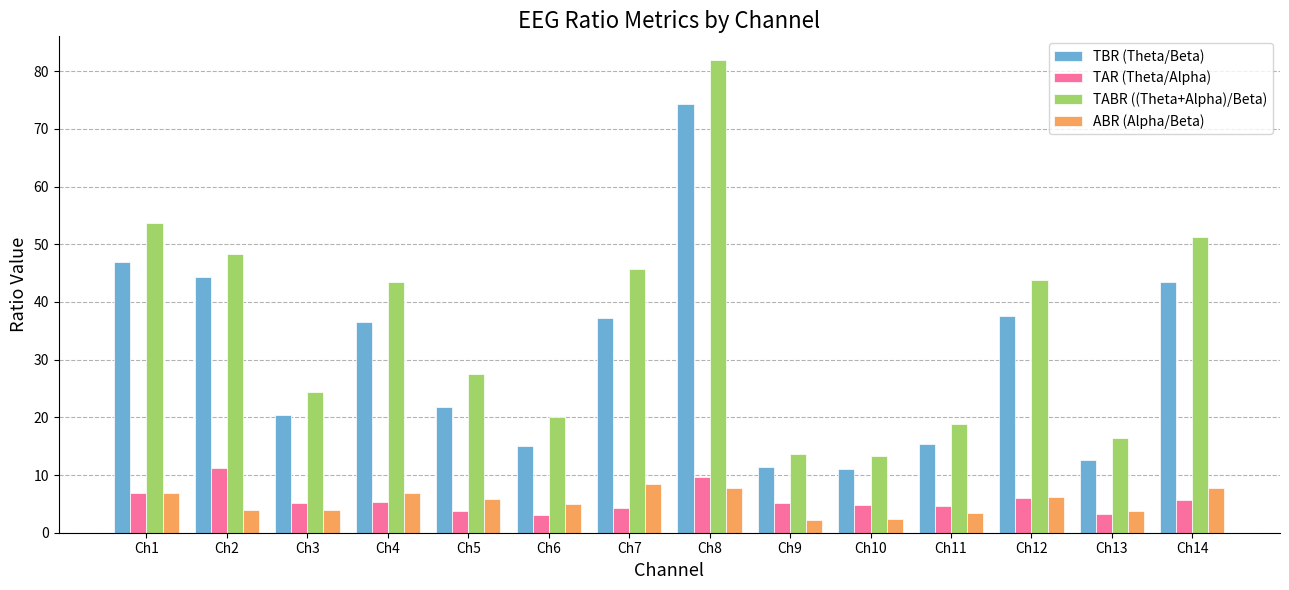

Which category has the highest value across all series?

Ch8